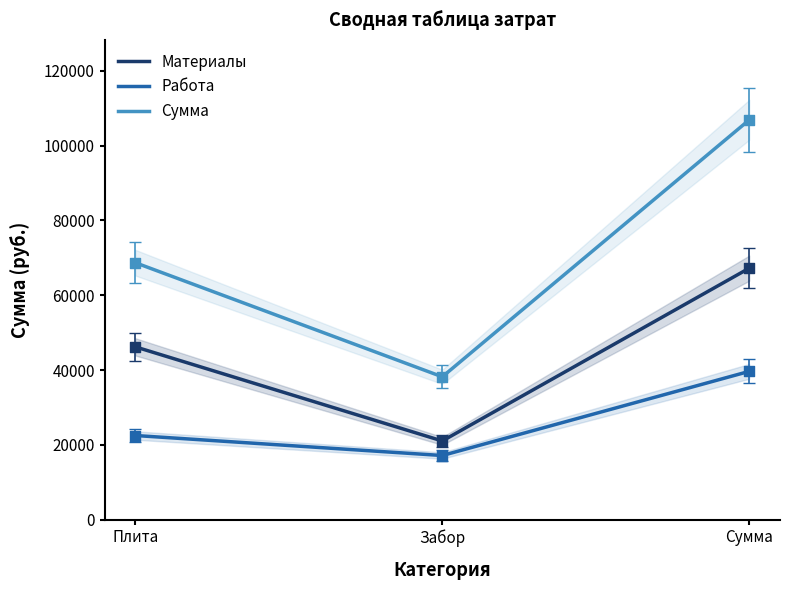

Which series has the largest total across all categories?

Сумма